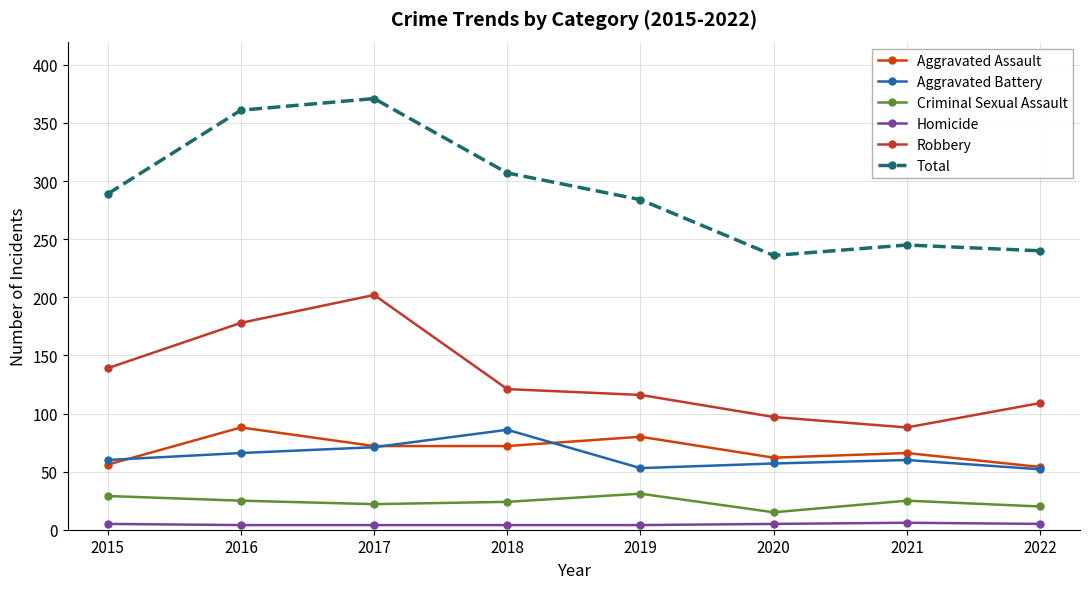

How many lines are shown in the chart?

6